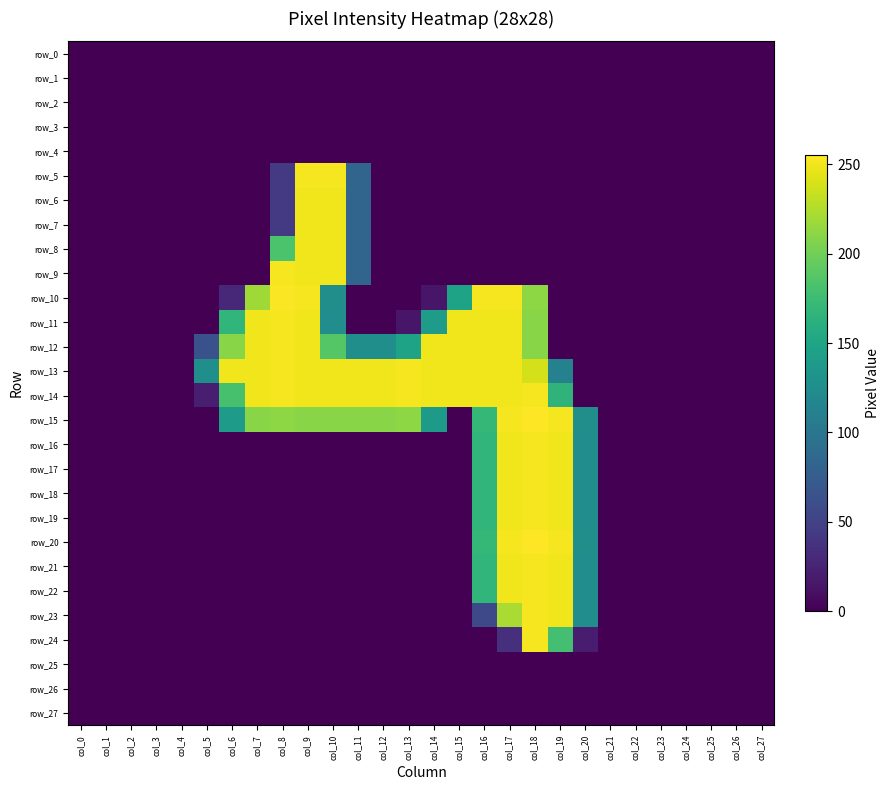

Between col_9 and col_25, which series saw the biggest shift?

row_5